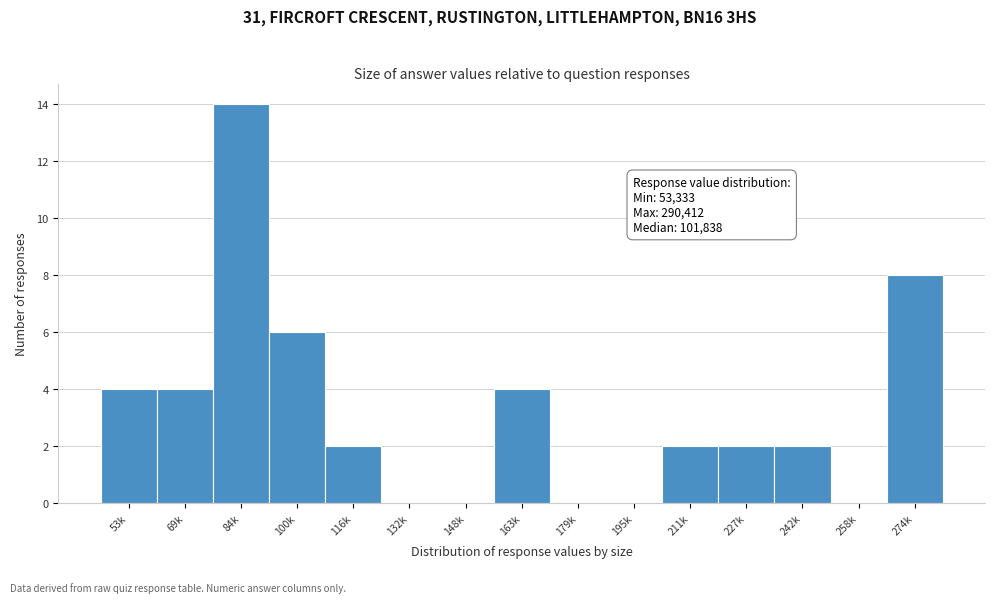

Reading left to right, transcribe all the data shown in this chart.

53k=4	69k=4	84k=14	100k=6	116k=2	132k=0	148k=0	163k=4	179k=0	195k=0	211k=2	227k=2	242k=2	258k=0	274k=8